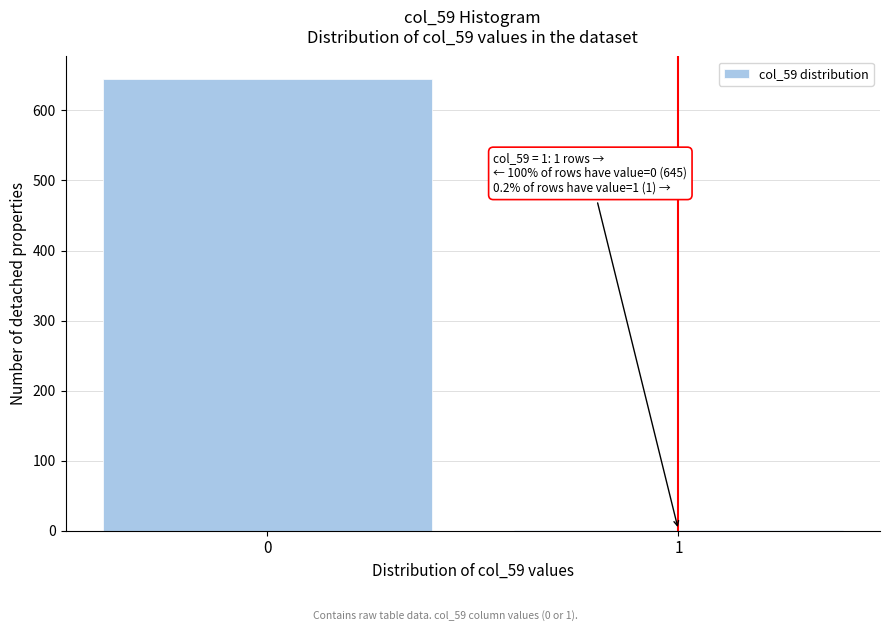

Reading left to right, what are all the values shown in this chart?

0=645	1=1